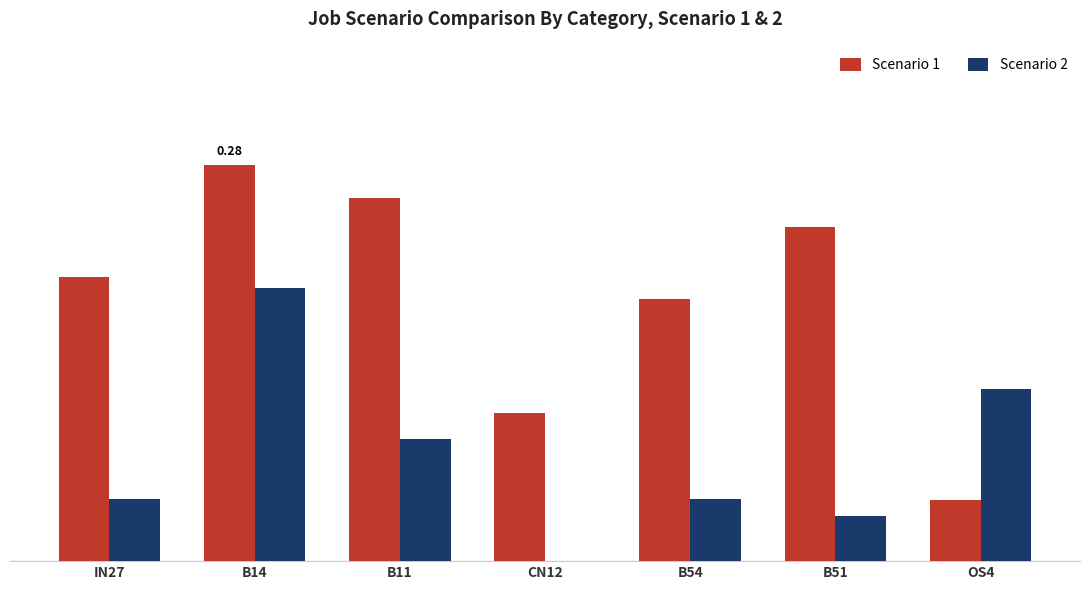

Rank the series at IN27 from lowest to highest value.

Scenario 2, Scenario 1